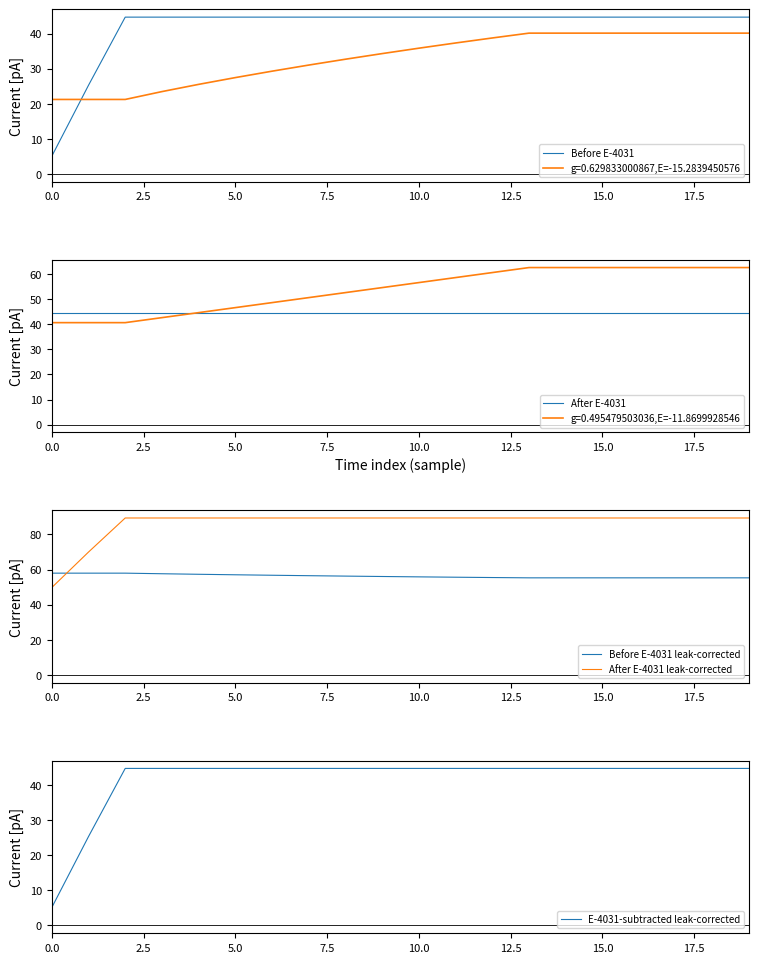

The Before E-4031 series shows 63.7 at 13. True or false?

False